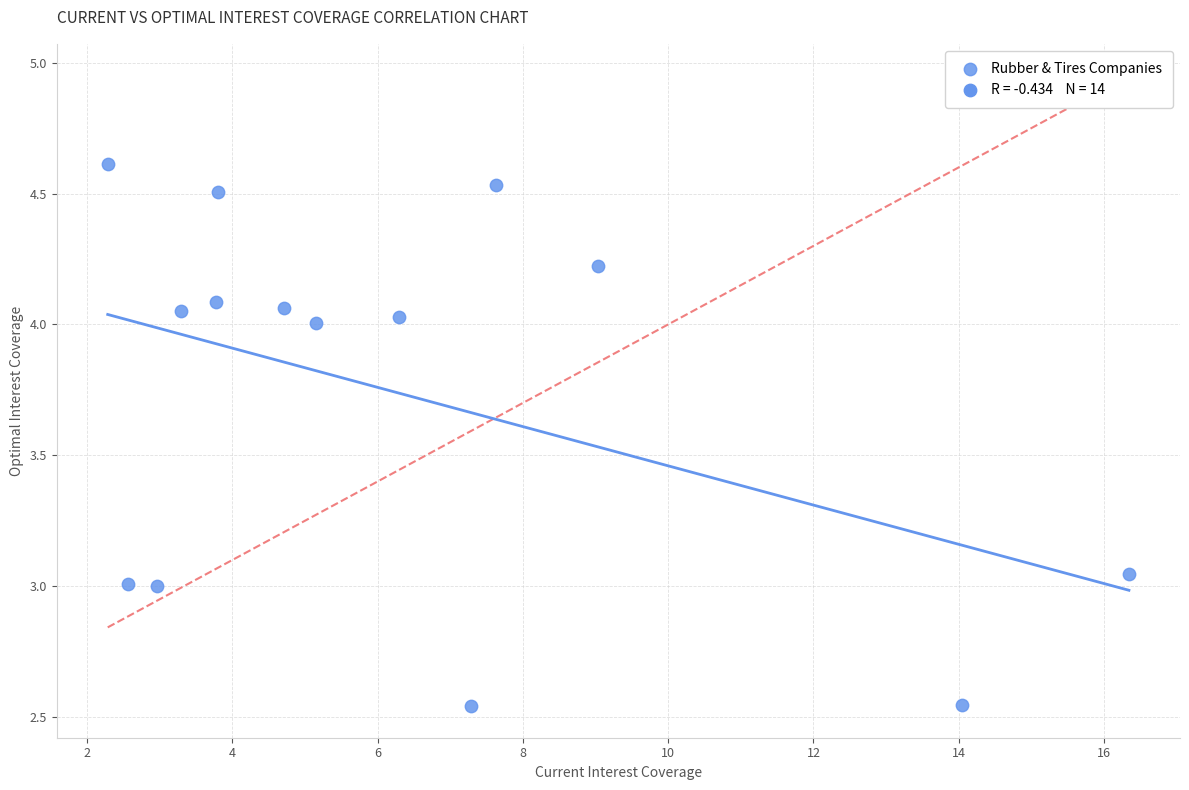

What is the range of Y values (max minus min)?

2.1